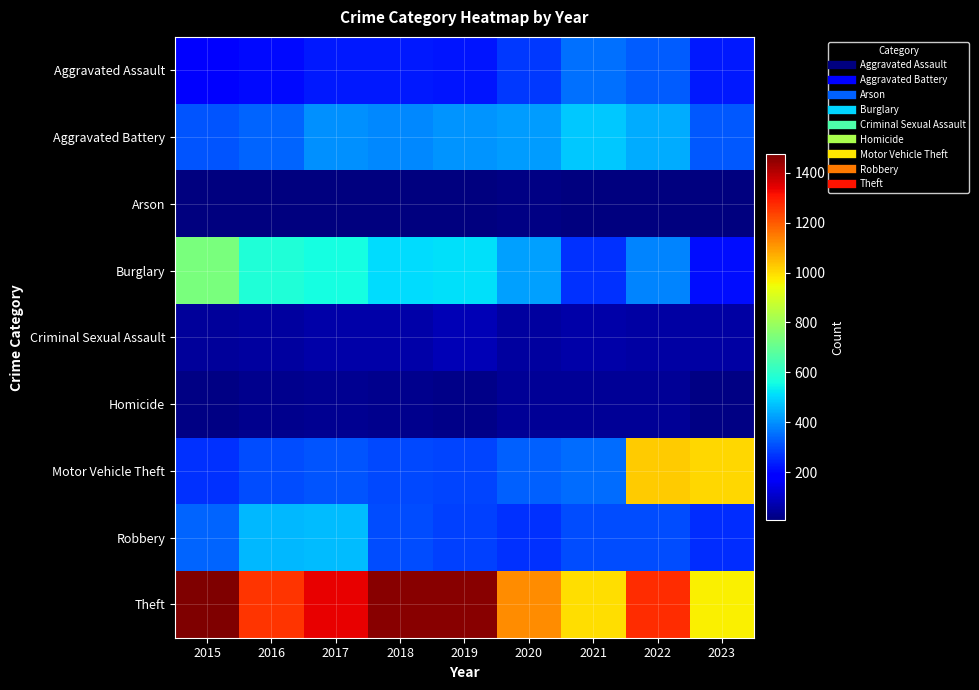

Which category has the highest value across all series?

2015